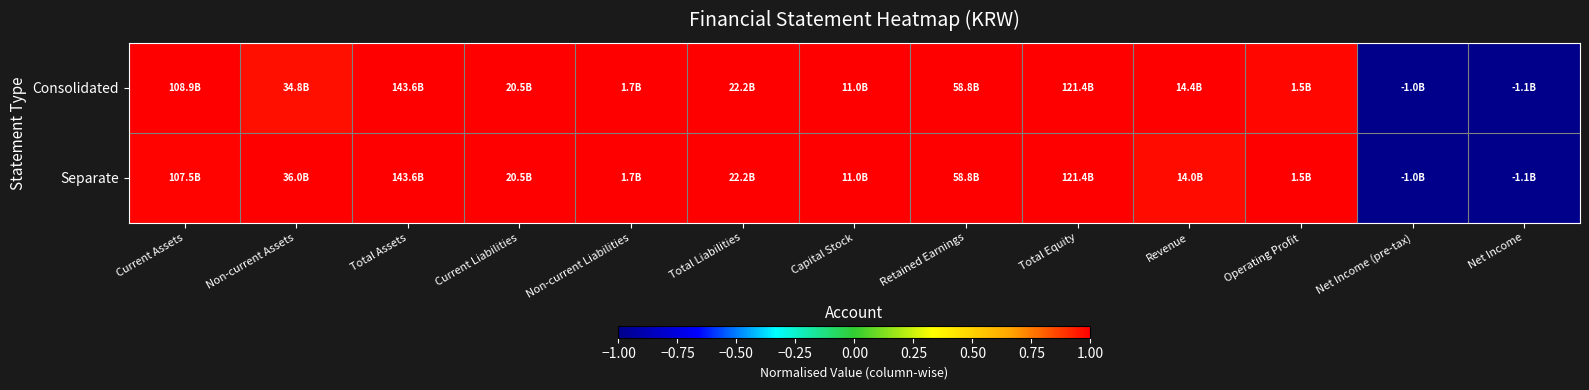

Which series has the widest spread of values?

Consolidated